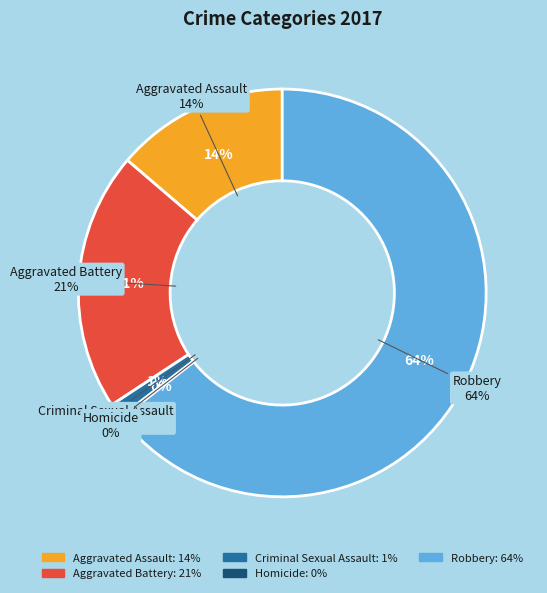

How many slices are in this pie chart?

5